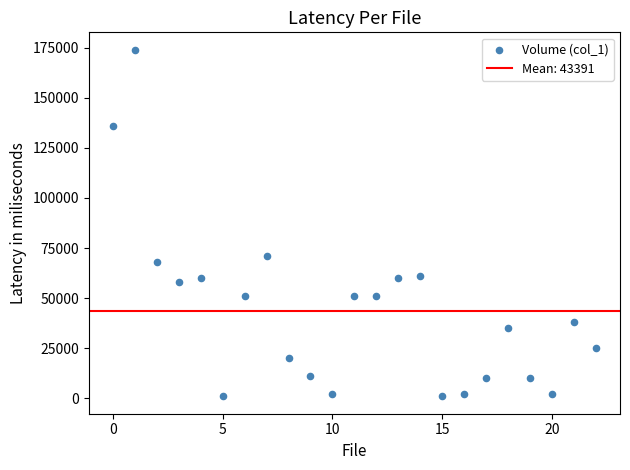

What is the range of Y values (max minus min)?

173000